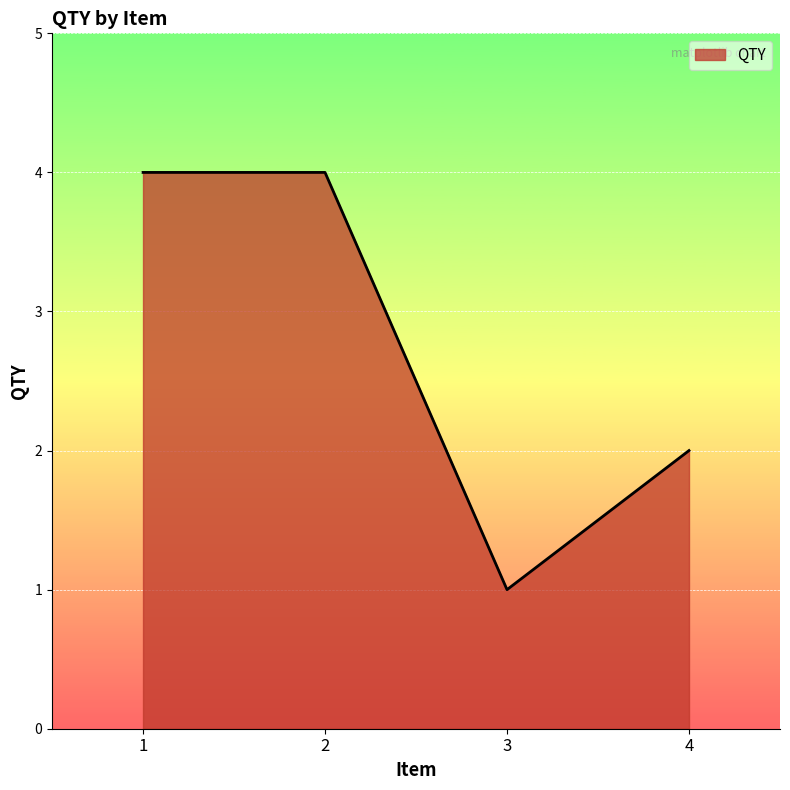

Which category has the lowest value across all series?

3